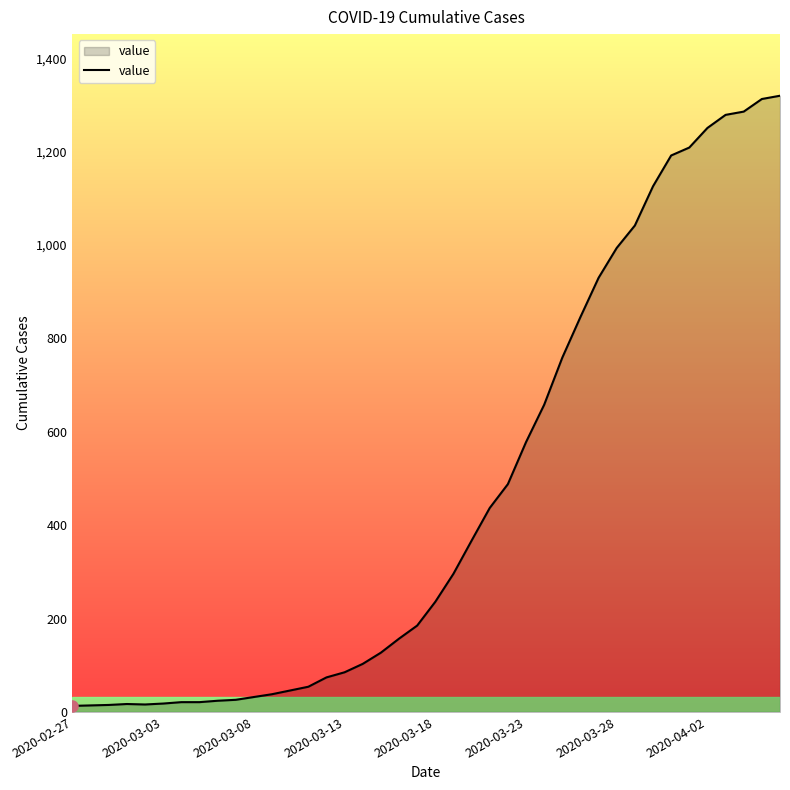

What is the greatest value displayed?

1320